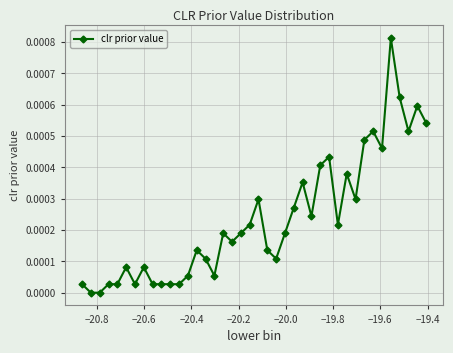

True or false: the data has more than 0 interior local peaks.

True